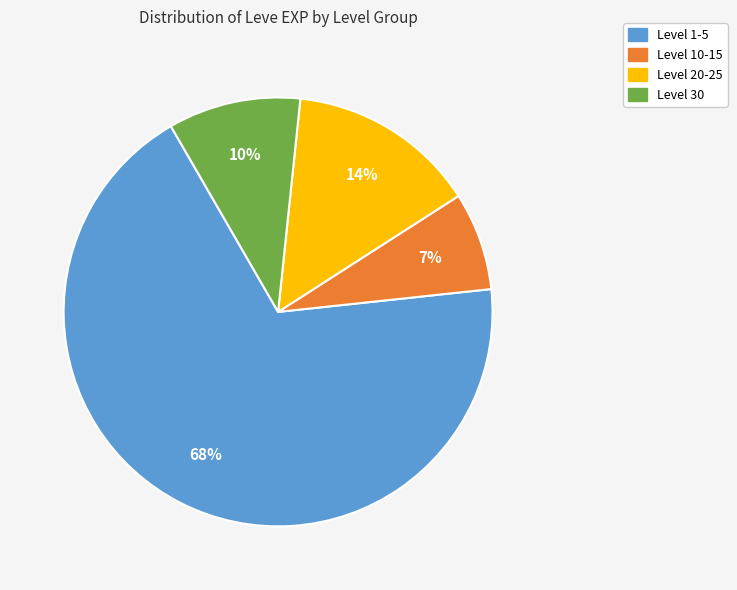

Is there a majority slice in this chart?

Yes